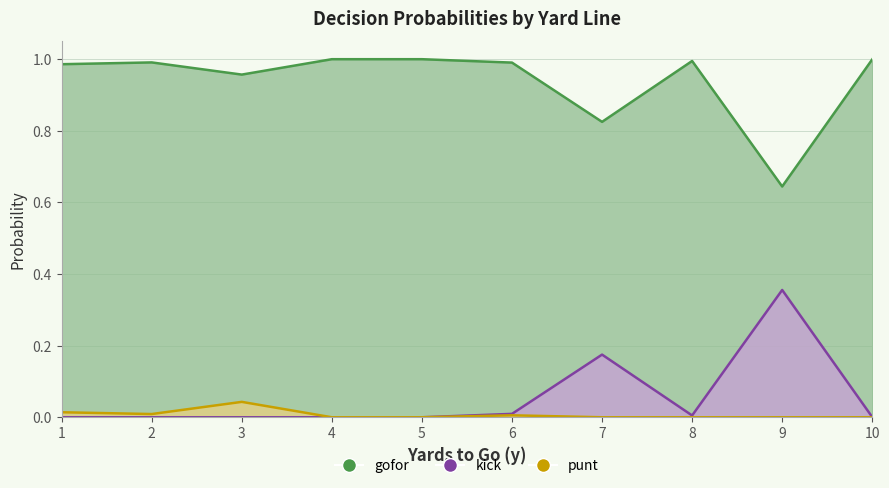

How many data points in kick are above 0?

5